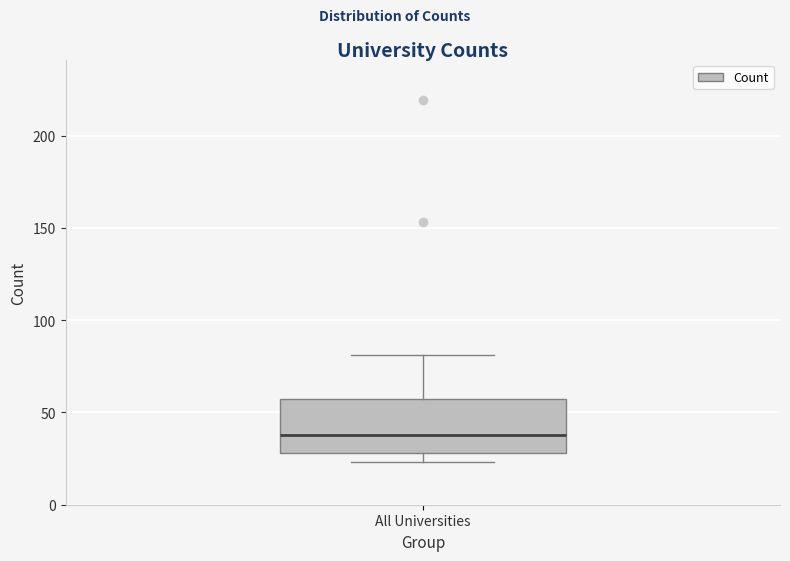

Where is the upper edge of the box for All Universities on the y-axis? The values are not printed on the chart, so give them approximately, as read against the axis.

55